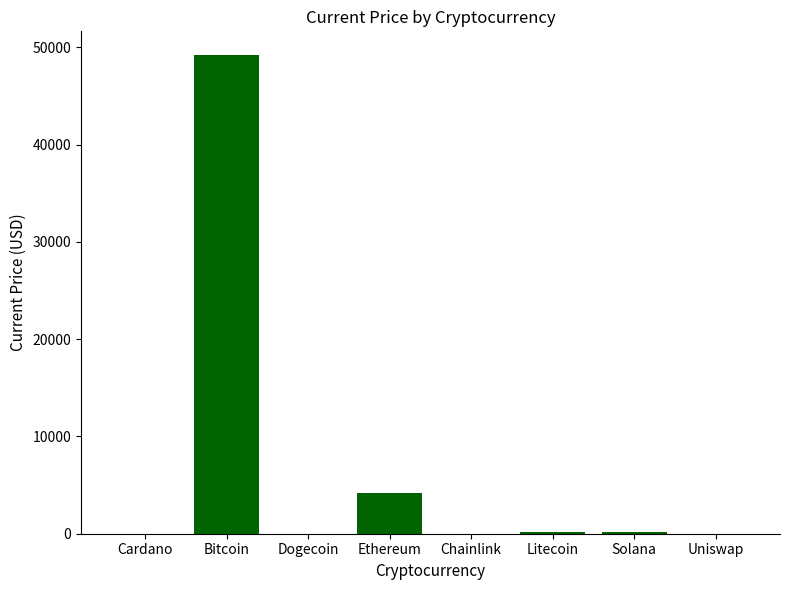

Is it true that the value at Chainlink is 20.1?

True